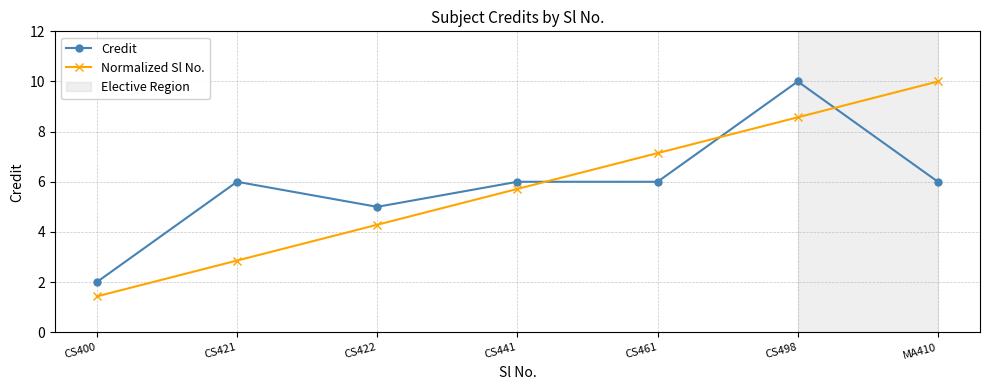

What position from the right is CS441?

4